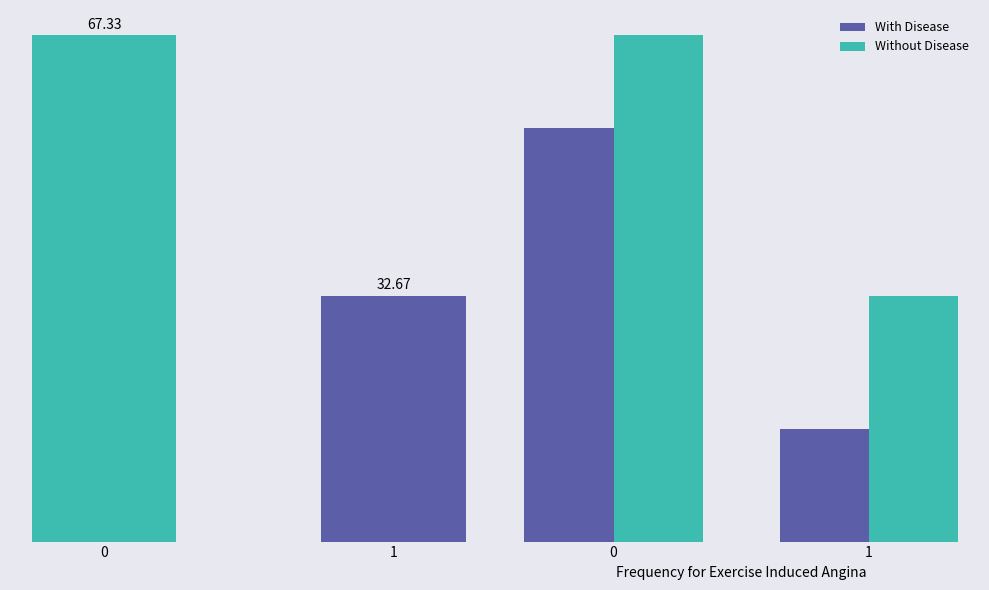

Rank the series by their average value, from lowest to highest.

With Disease, Without Disease